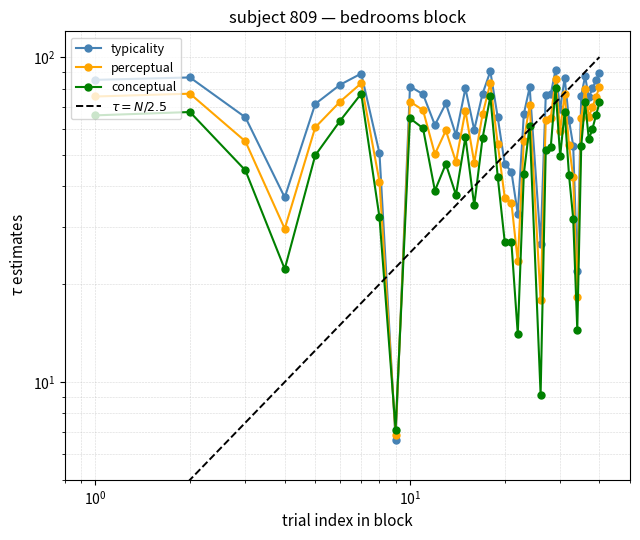

At which category does perceptual reach its first local peak?

2